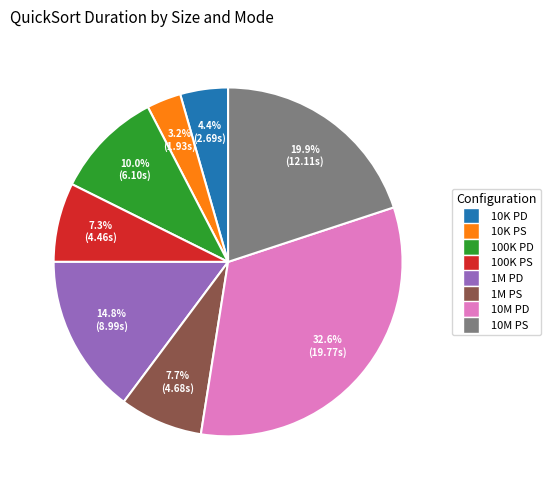

Is there a majority slice in this chart?

No